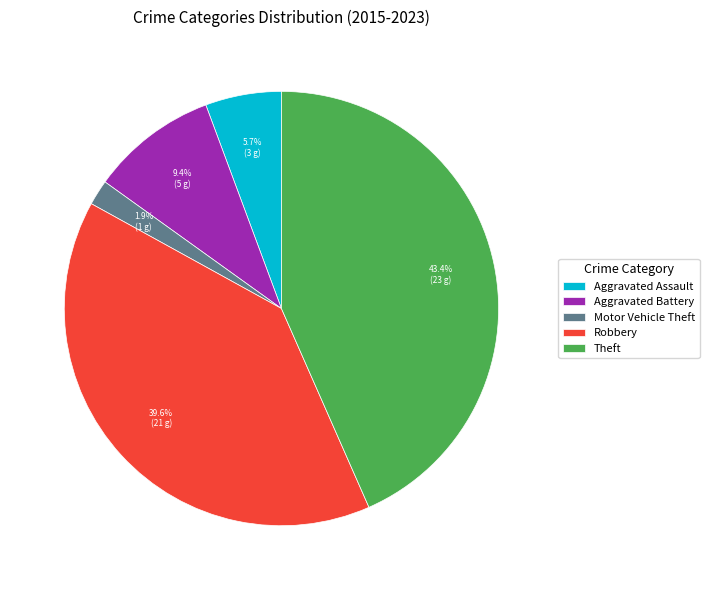

The Theft slice represents 50% of the pie. True or false?

False